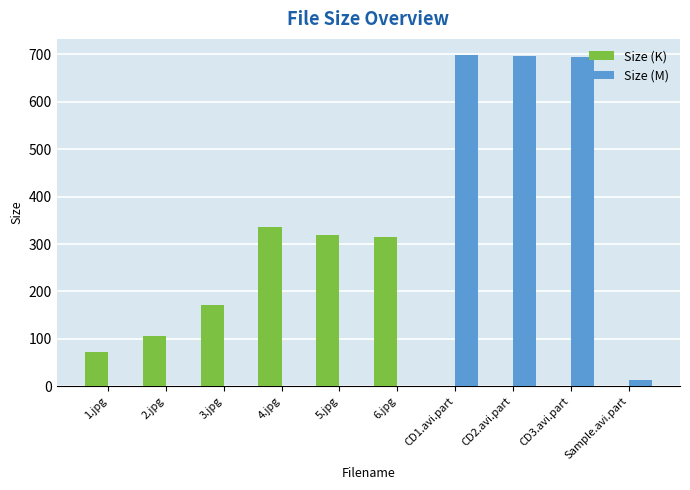

Which series has the largest total across all categories?

Size (M)